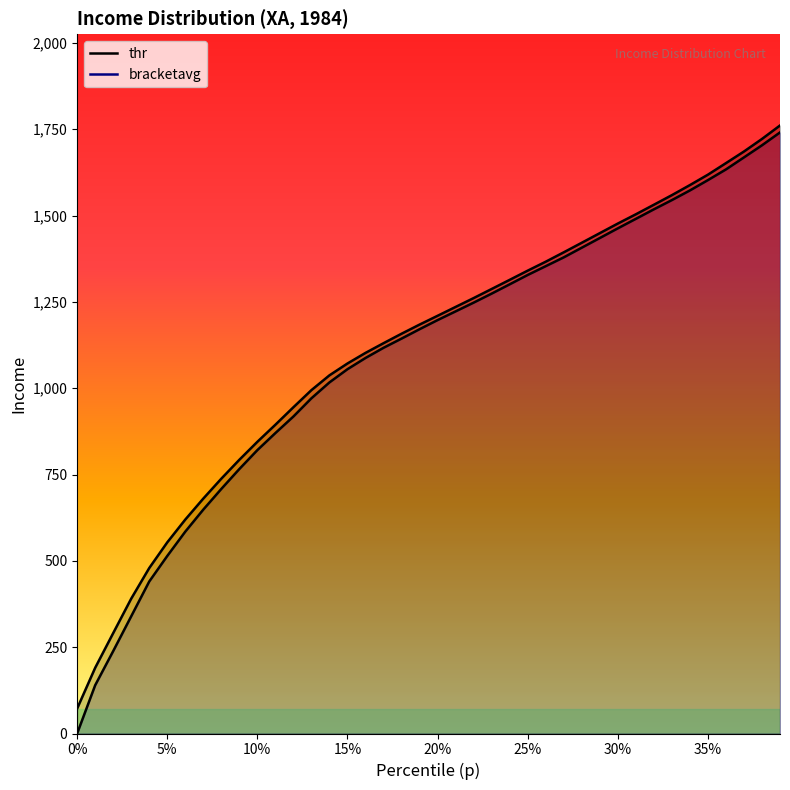

What is the approximate value of thr at 5%?

514.2